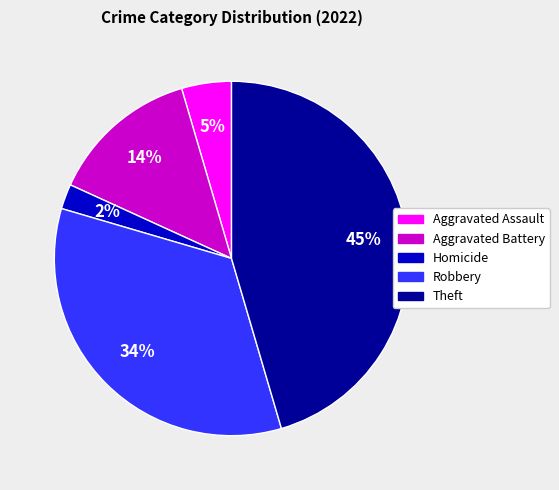

To the nearest percent, what is the combined percentage of Homicide and Aggravated Battery?

16%